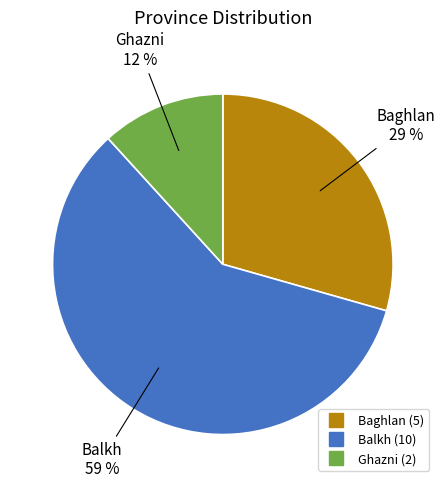

To the nearest percent, what is the combined percentage of Balkh and Baghlan?

88%